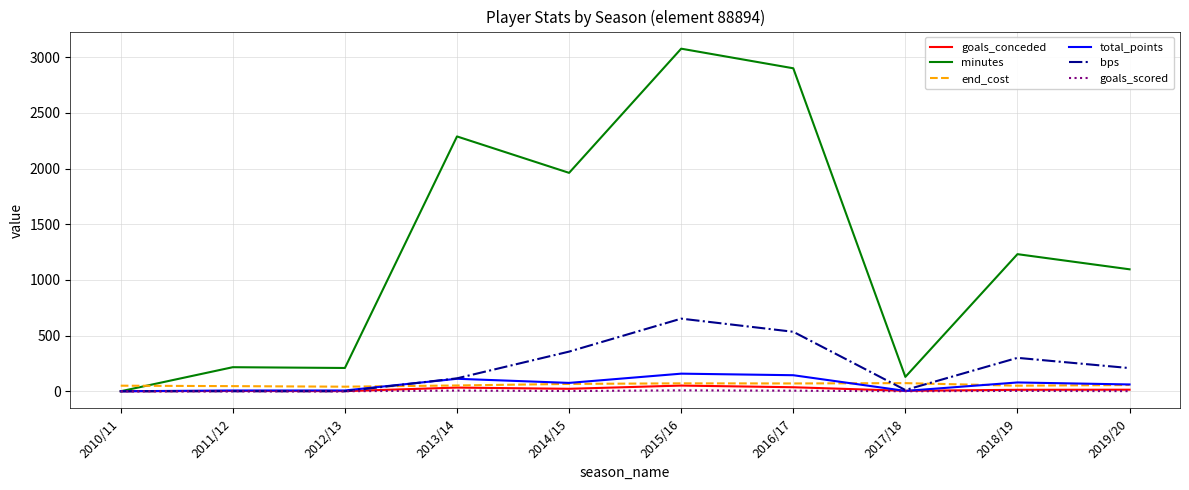

What are all the series names shown in the legend?

goals_conceded, minutes, end_cost, total_points, bps, goals_scored